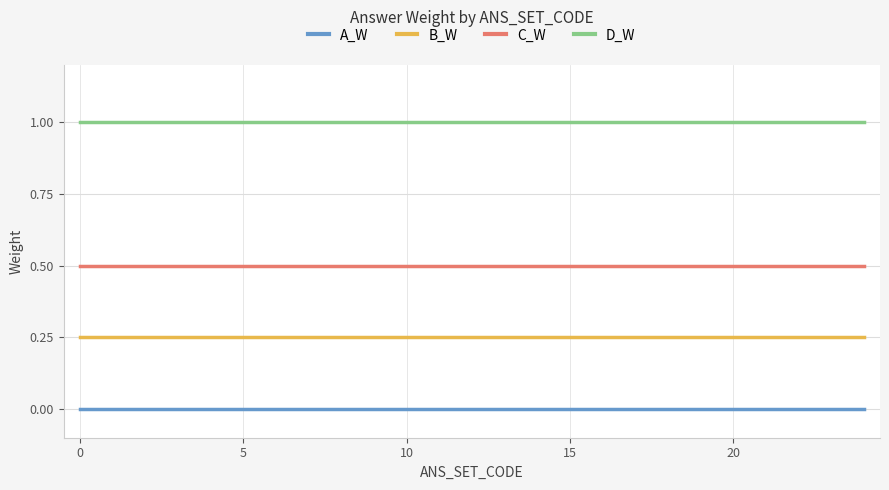

Which series has the largest total across all categories?

D_W